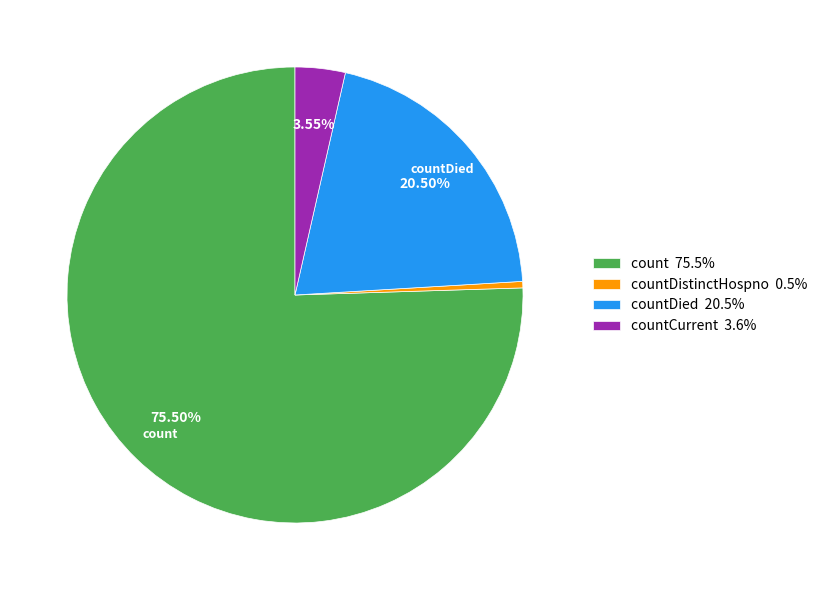

How many segments does this pie chart have?

4